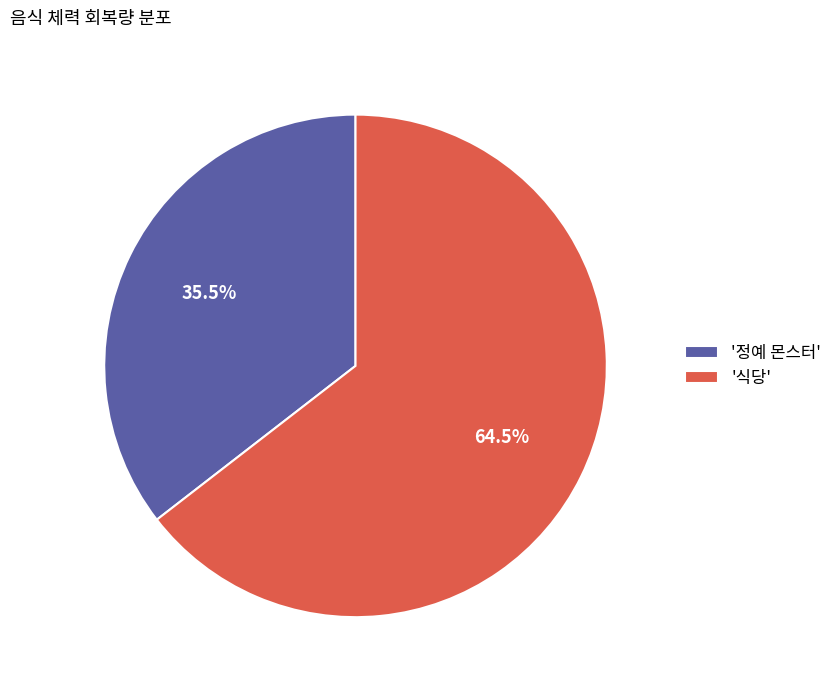

How many slices are in this pie chart?

2